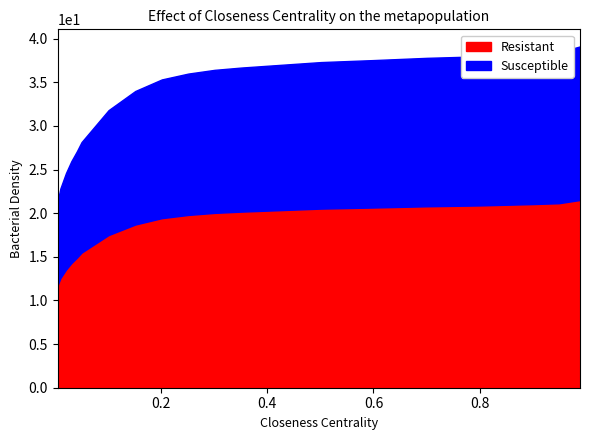

True or false: the data shows 38.4 at 1.

True